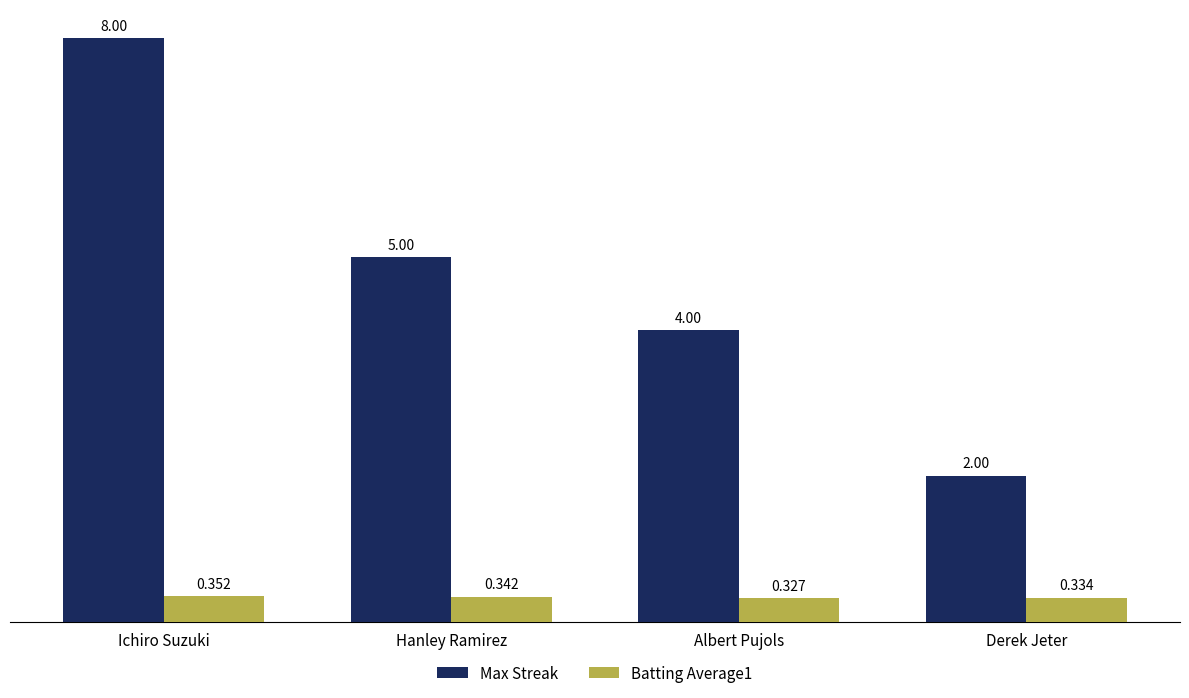

What is the sum of the Batting Average1 values at Ichiro Suzuki and Derek Jeter?

0.7